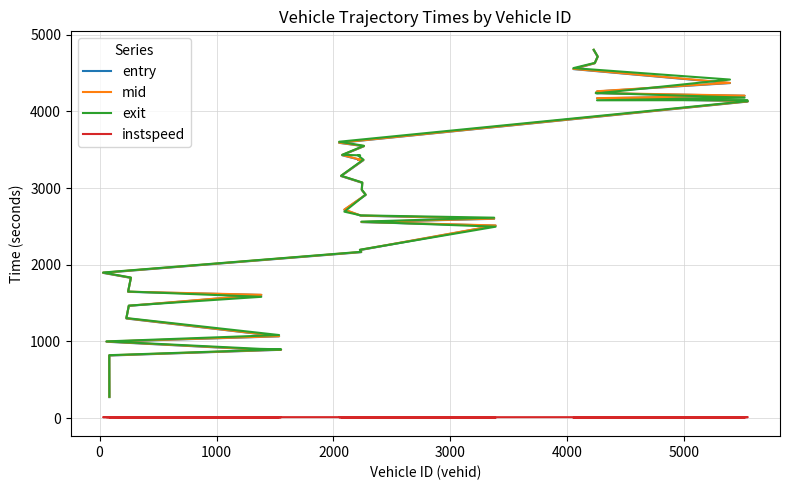

How many lines are shown in the chart?

4